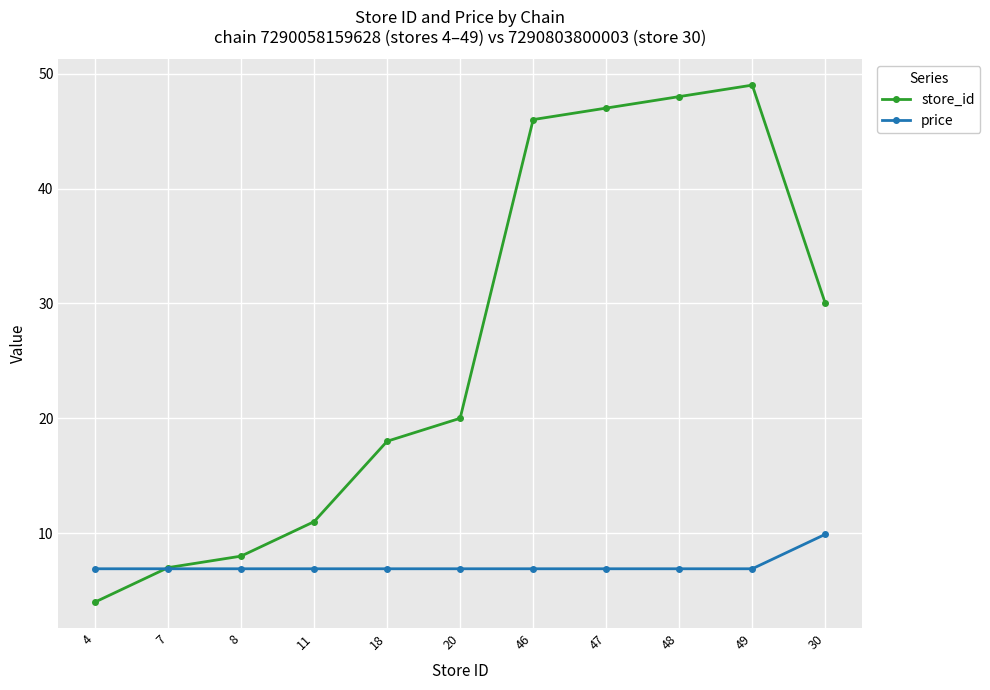

What is the spread (max minus min) of values at 4?

2.9